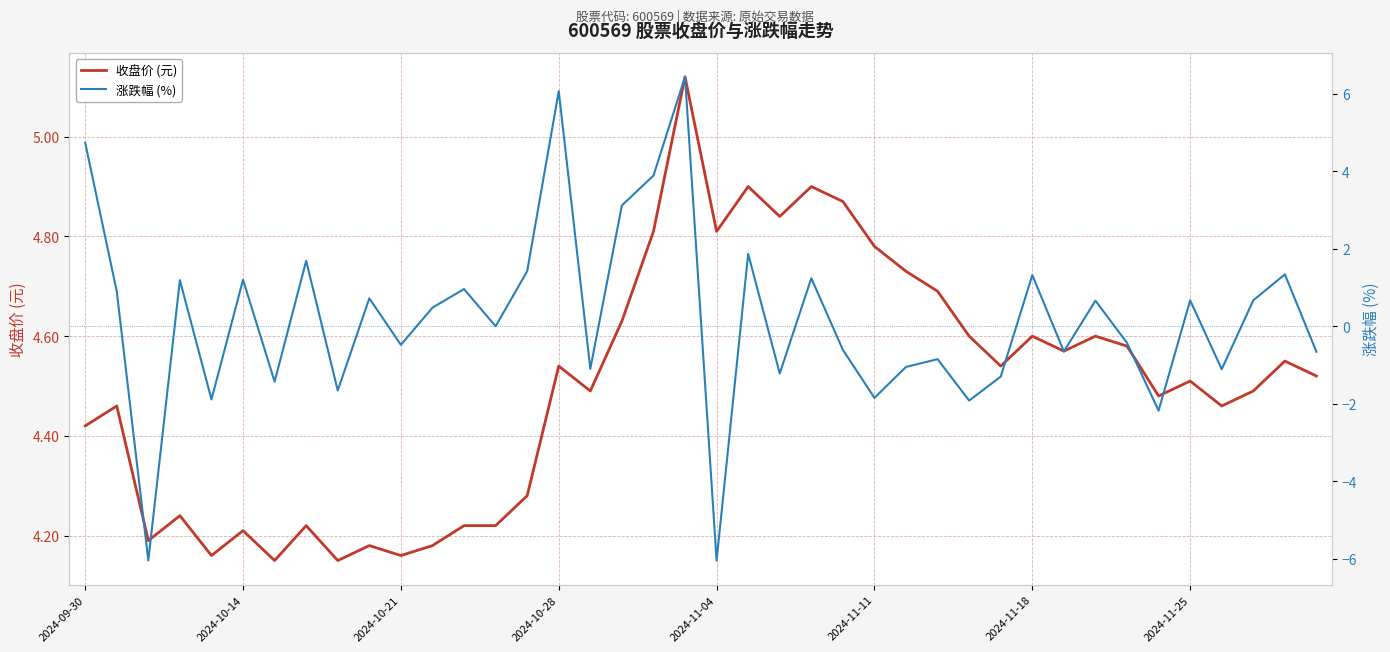

How many interior local peaks does the 收盘价 (元) series have?

13